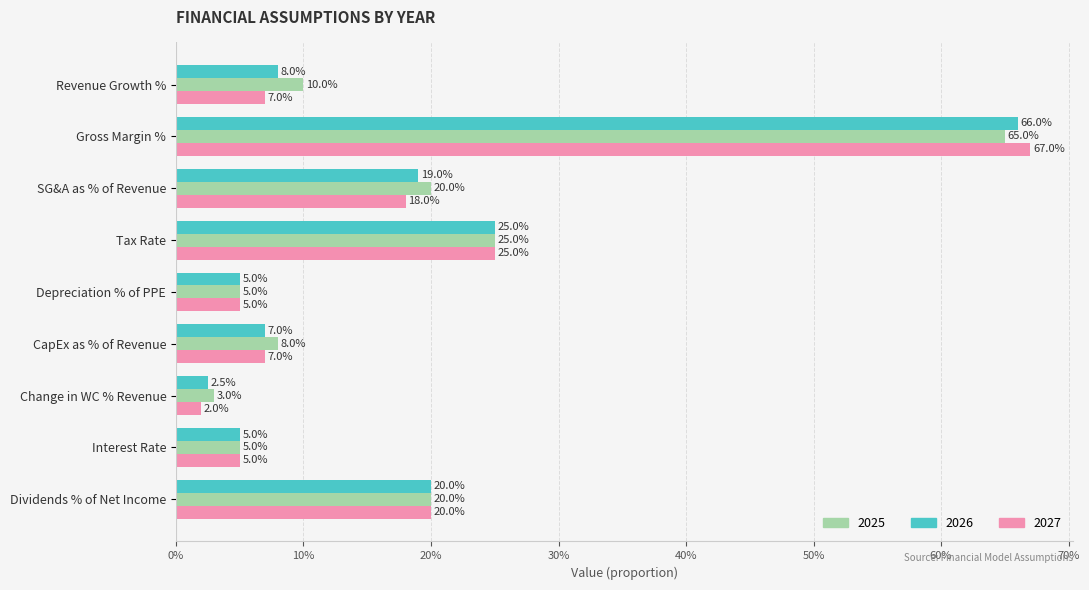

Is it true that 2027 equals 1.1 at Gross Margin %?

False